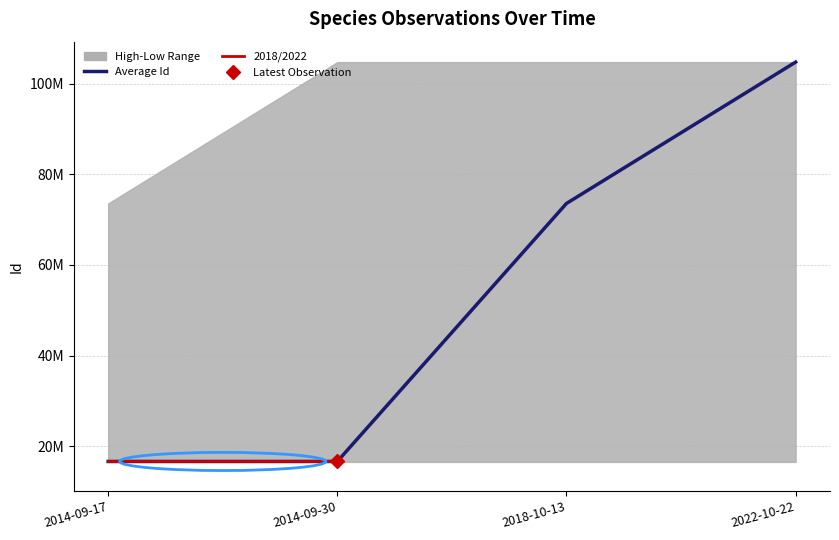

Reading left to right, list all the values displayed in this chart.

High: 2014-09-17=73563665	2014-09-30=104721941	2018-10-13=104721941	2022-10-22=104721941
Low: 2014-09-17=16596147	2014-09-30=16596147	2018-10-13=16596147	2022-10-22=16596147
Average: 2014-09-17=16693705	2014-09-30=16693727	2018-10-13=73563665	2022-10-22=104721941